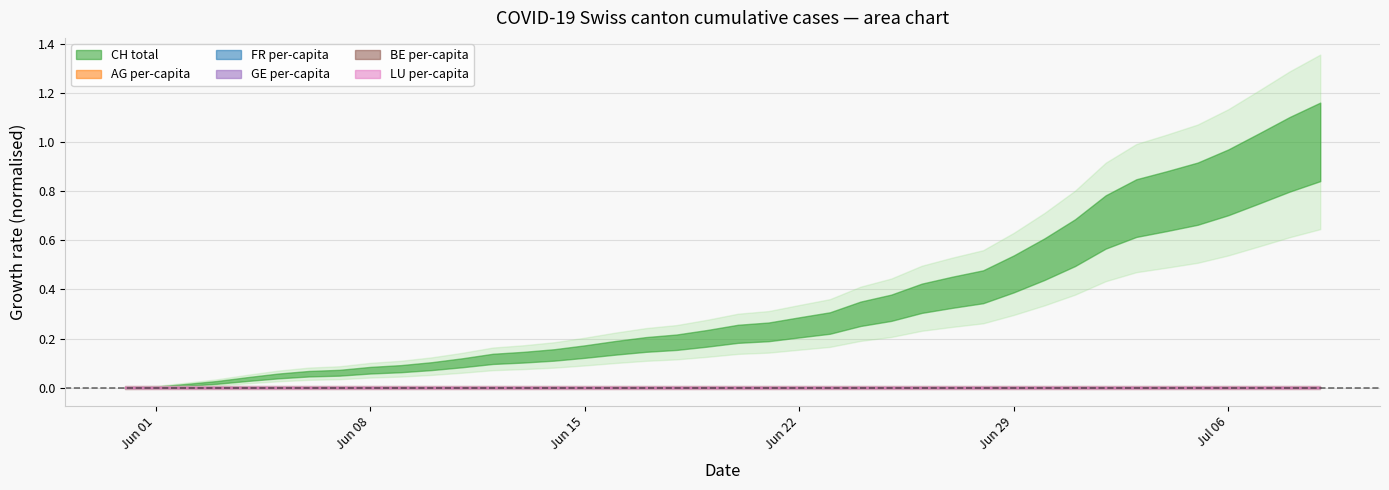

Is it true that CH equals 49.1 at 8?

False